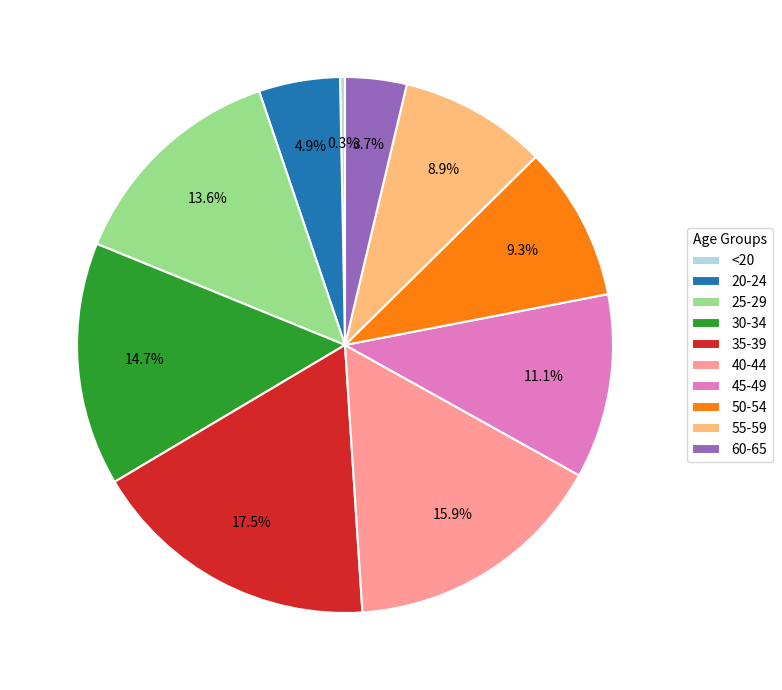

To the nearest percent, what is the difference between the largest and smallest slice percentages?

17%